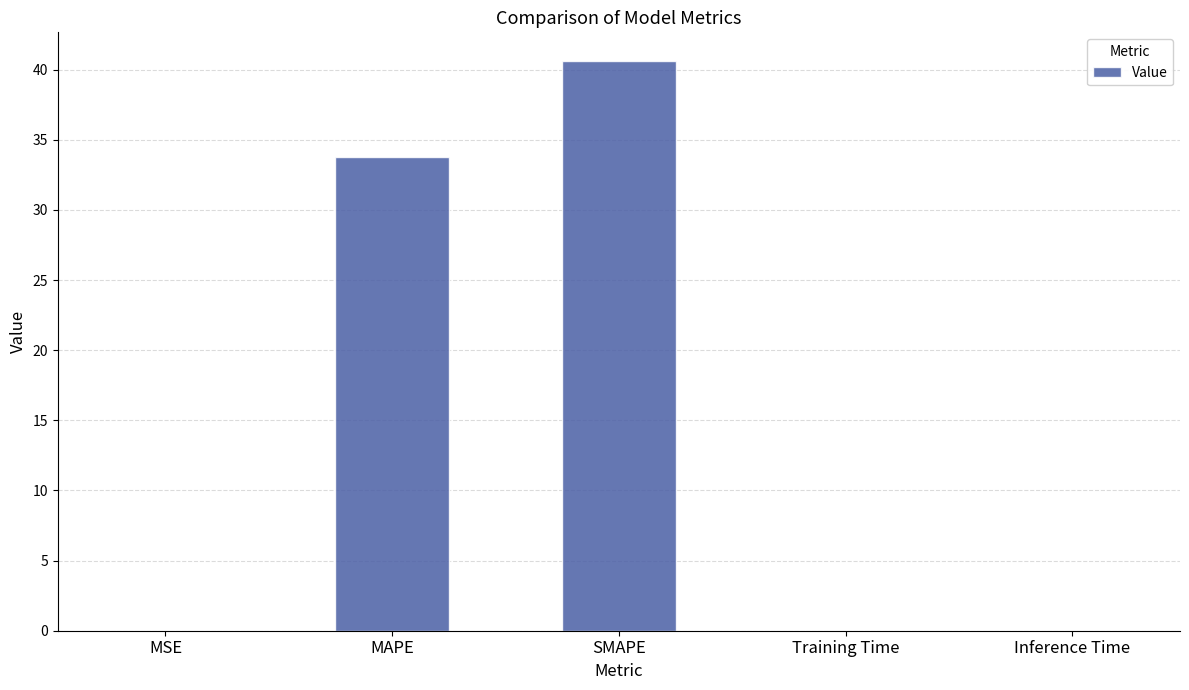

What is the difference between the values at MAPE and MSE?

33.8